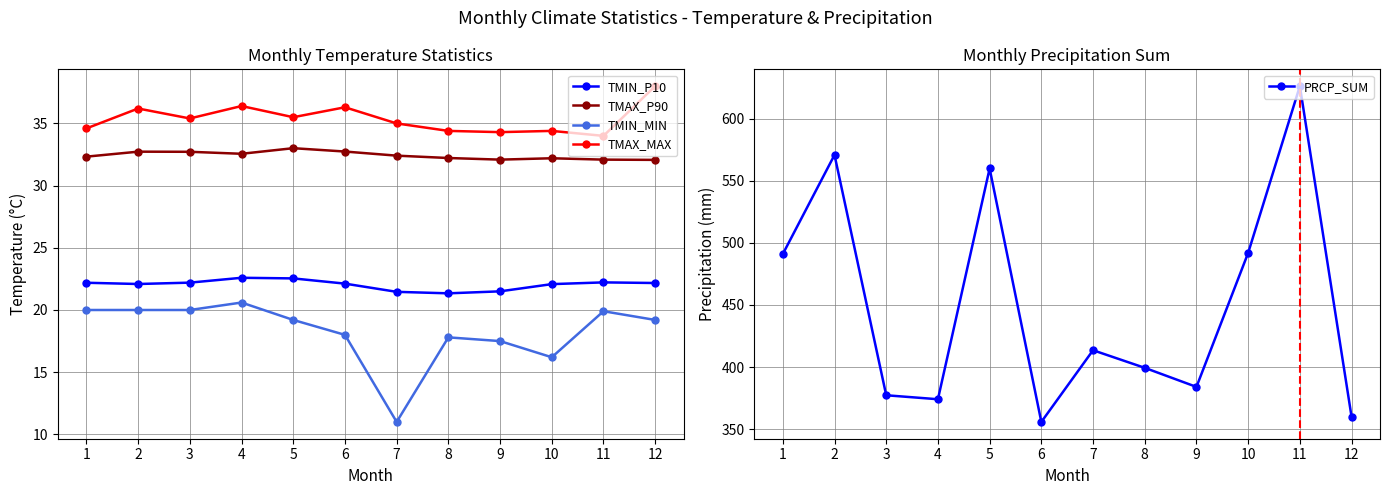

Which series has the widest spread of values?

PRCP_SUM